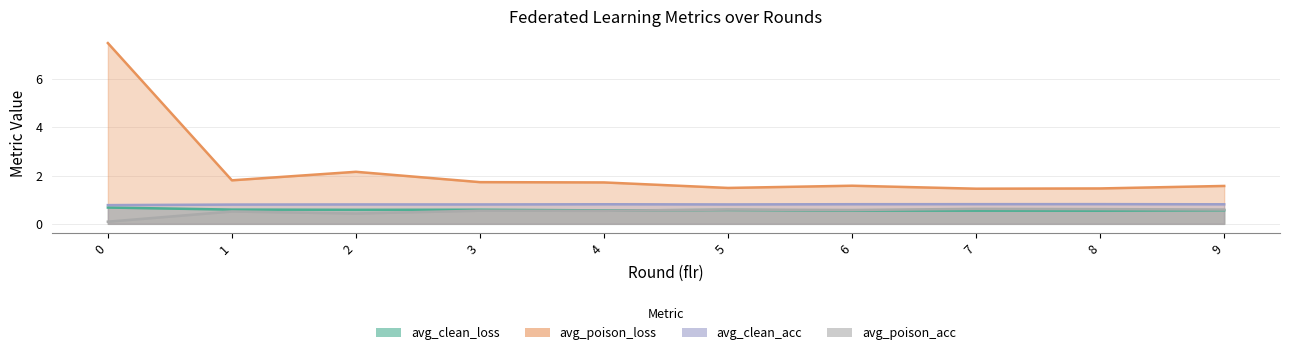

True or false: avg_poison_loss and avg_poison_acc cross at least once.

False